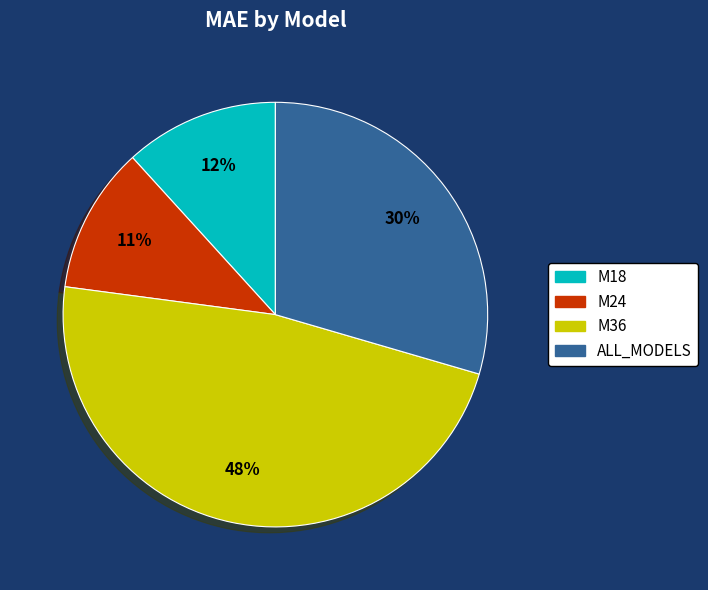

To the nearest percent, what is the average slice percentage?

25%